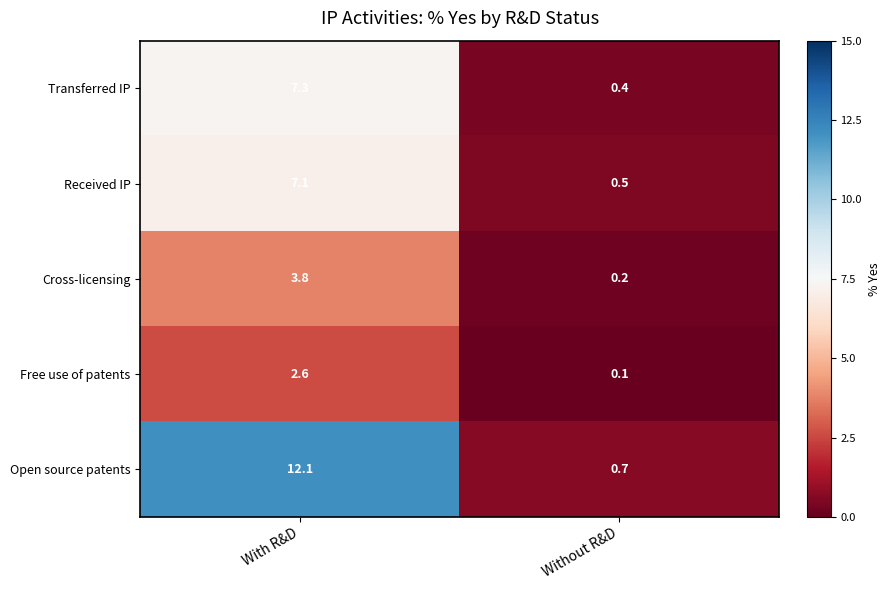

What is the sum of the Cross-licensing values at With R&D and Without R&D?

4.0